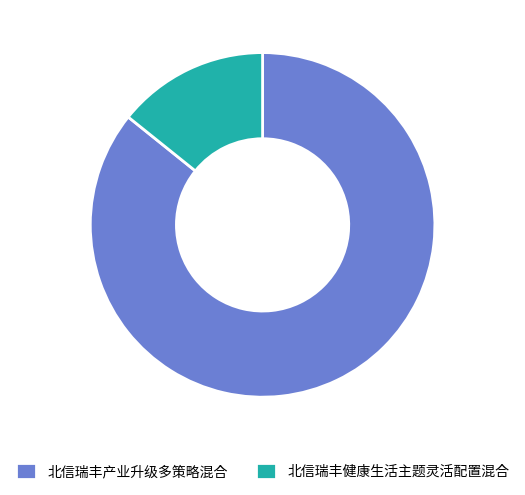

Rank the categories by value from lowest to highest.

北信瑞丰健康生活主题灵活配置混合, 北信瑞丰产业升级多策略混合